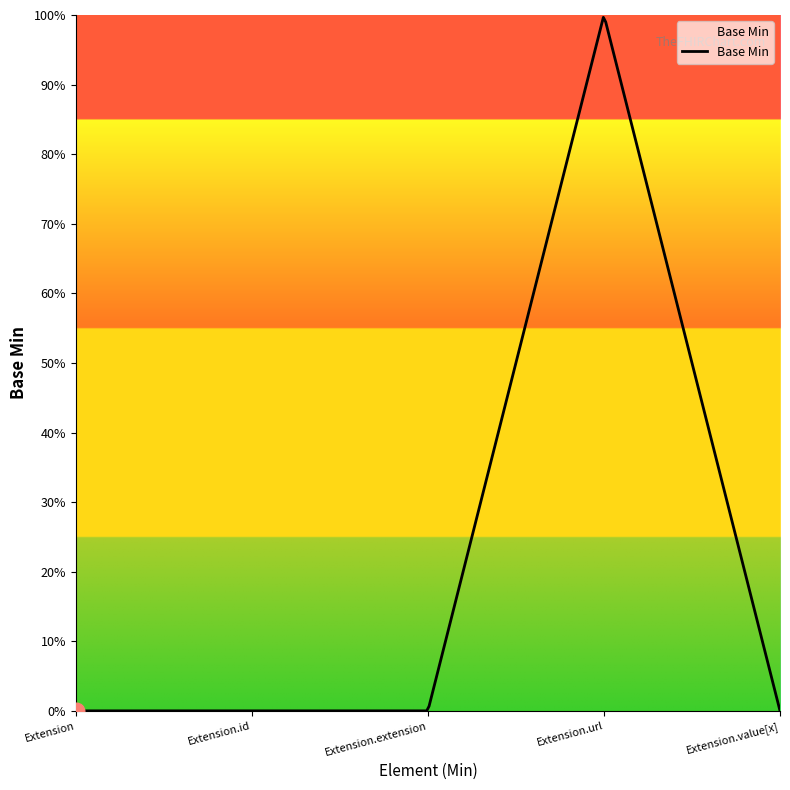

Is this an area chart (filled region under the line)?

Yes